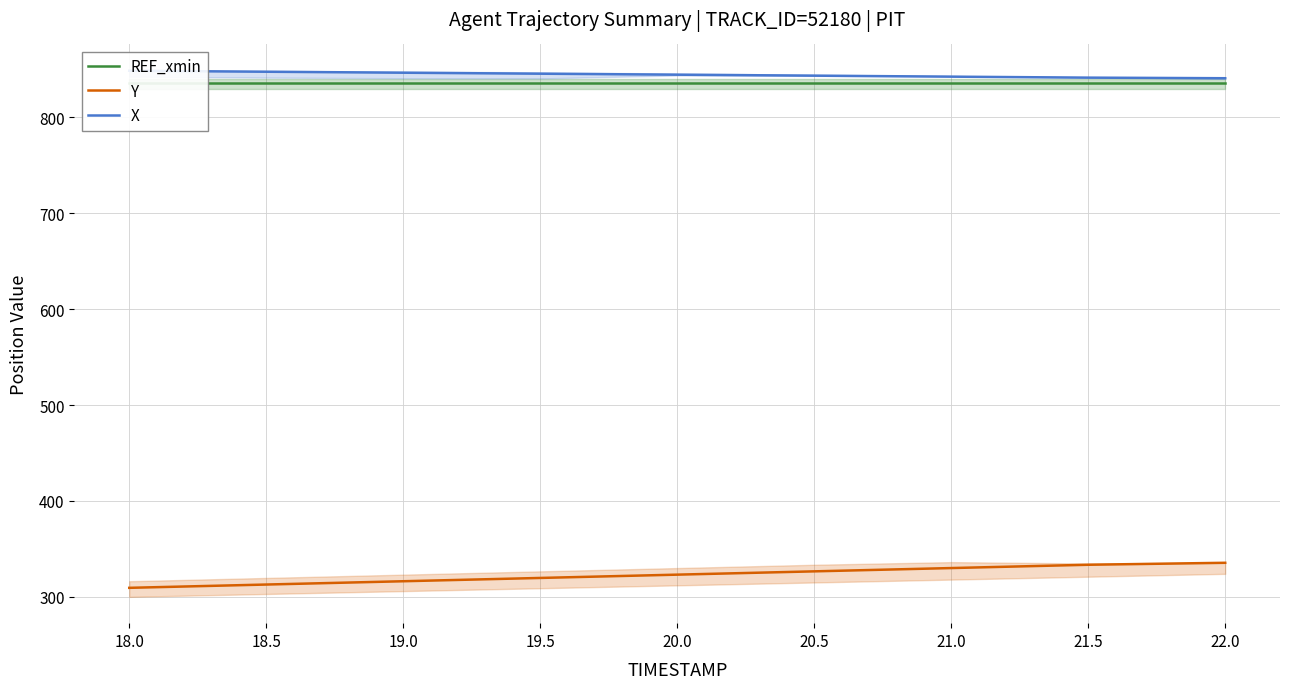

At which label does Y first exceed 323?

20.0